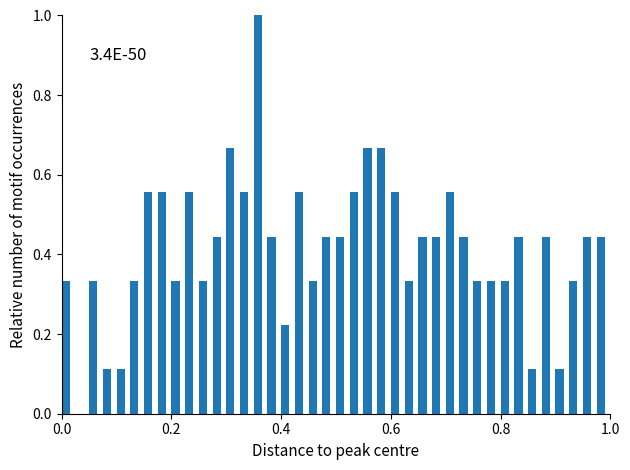

Around what value on the x-axis is the tallest bar? Give the approximate position of its centre, as read against the axis.

0.36